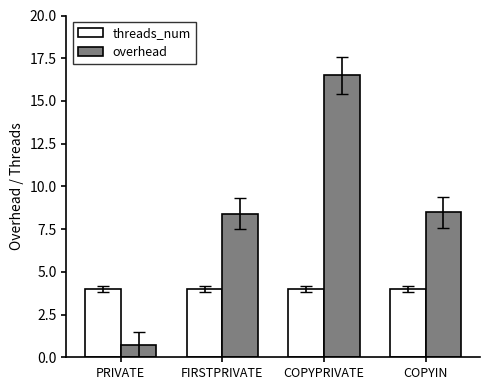

The threads_num series shows 1.5 at COPYIN. True or false?

False